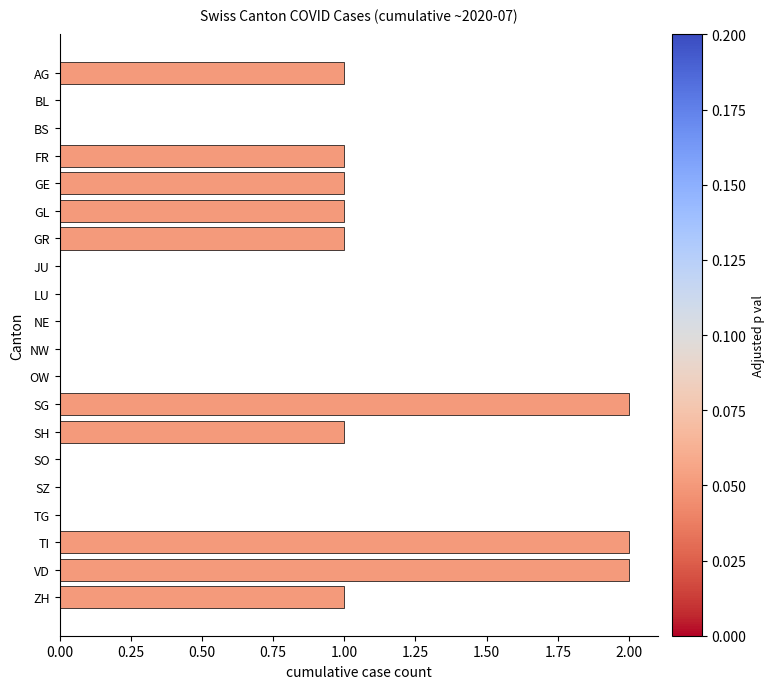

Is it true that the value at GL is 1?

True